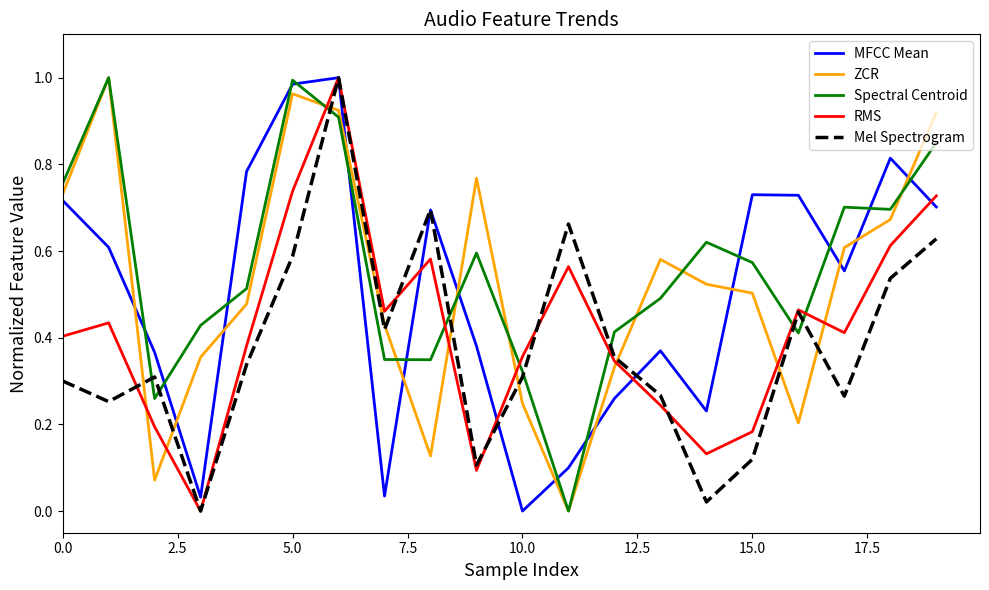

How many intersections are there between ZCR and RMS?

8